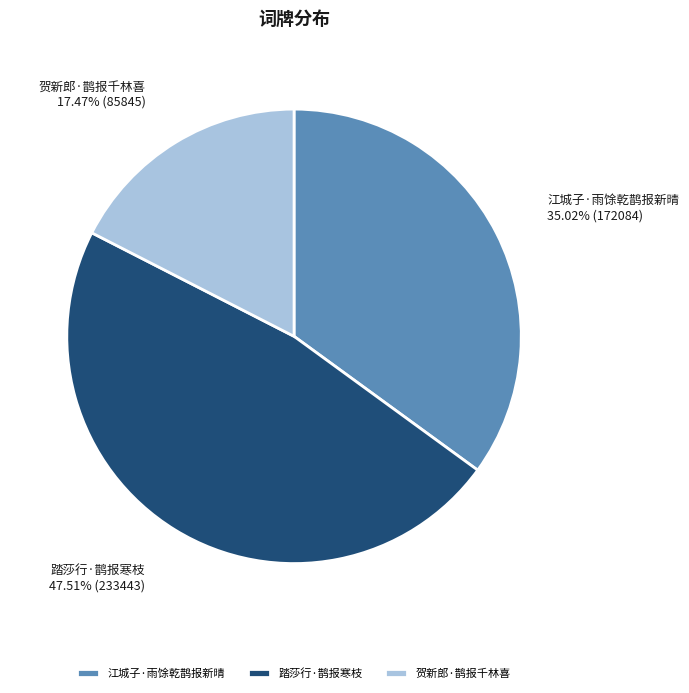

What portion of the pie excludes 江城子·雨馀乾鹊报新晴?

65.0%